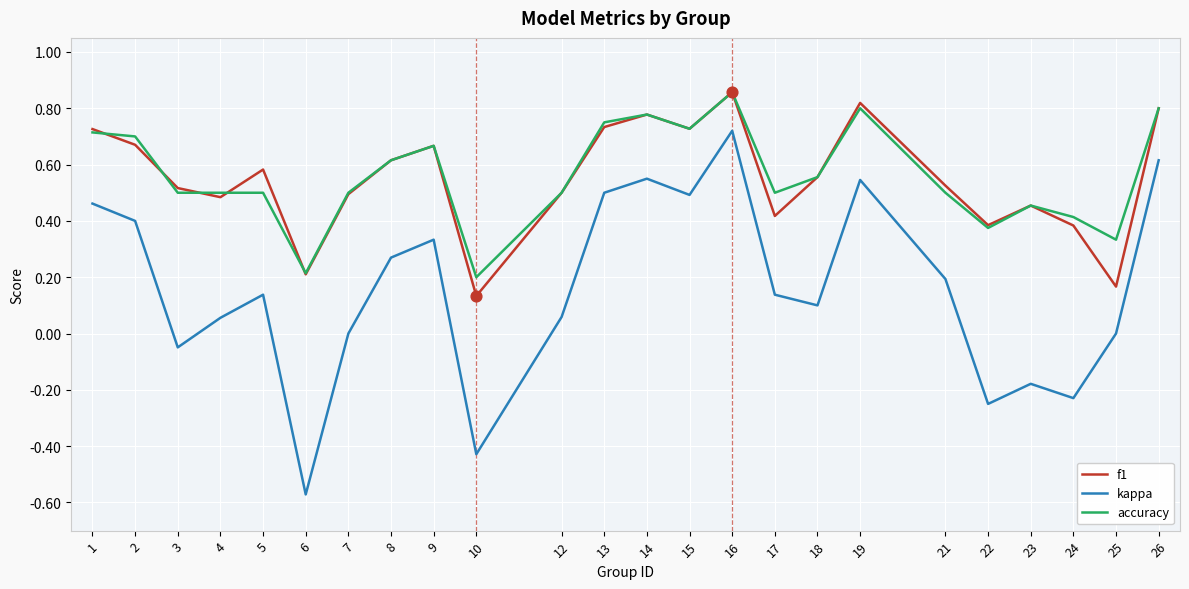

Is the value of accuracy at 7 greater than the value of f1 at 24?

Yes